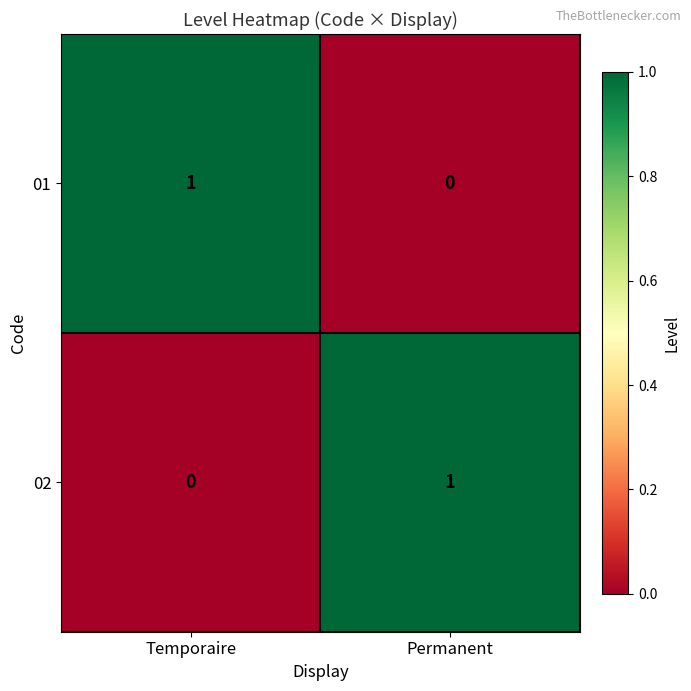

What is the spread (max minus min) of values at Temporaire?

1